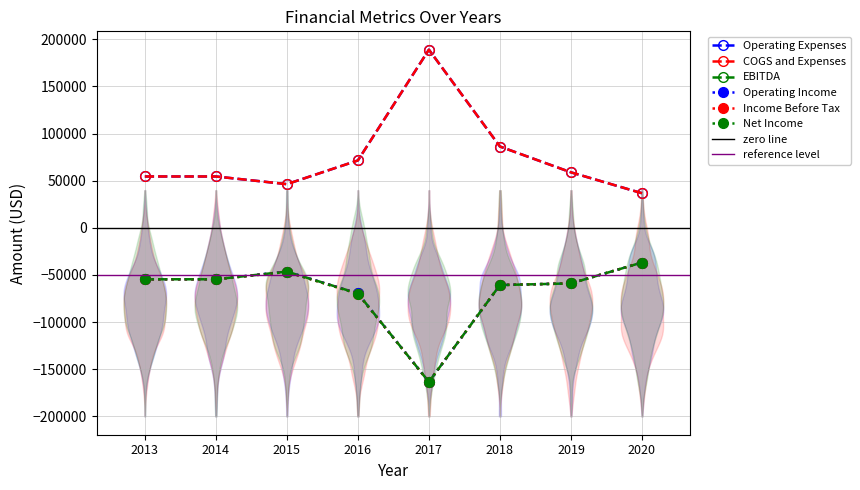

At how many categories does at least one series exceed -39977?

8